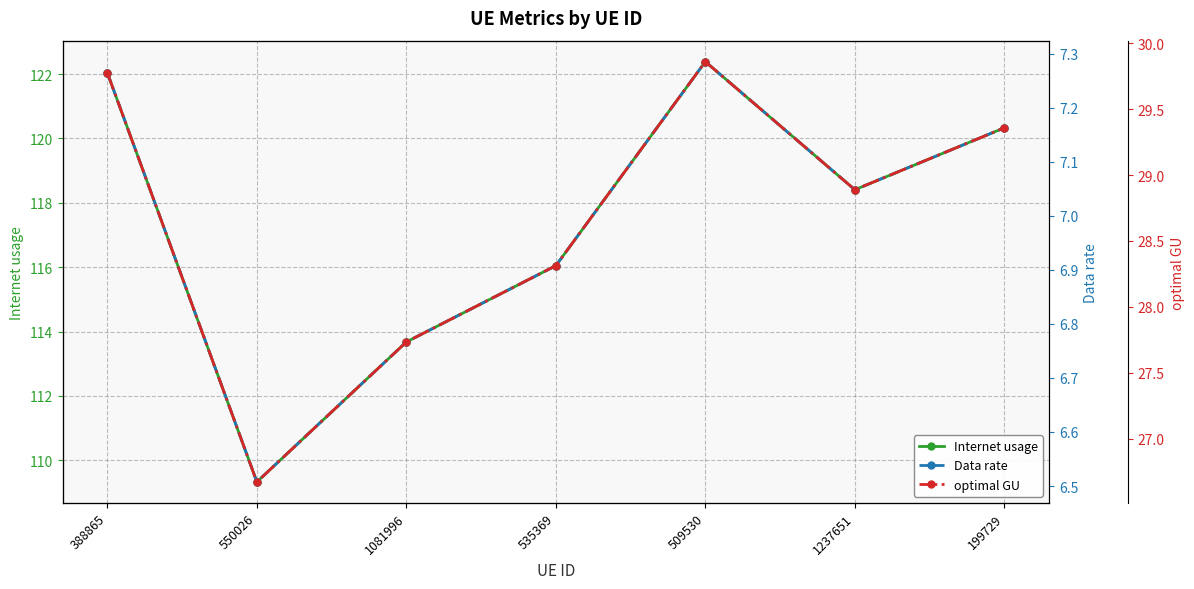

Reading left to right, transcribe all the data shown in this chart.

Internet usage: 388865=122.0	550026=109.3	1081996=113.7	535369=116.0	509530=122.4	1237651=118.4	199729=120.3
Data rate: 388865=7.3	550026=6.5	1081996=6.8	535369=6.9	509530=7.3	1237651=7.0	199729=7.2
optimal GU: 388865=29.8	550026=26.7	1081996=27.7	535369=28.3	509530=29.9	1237651=28.9	199729=29.4